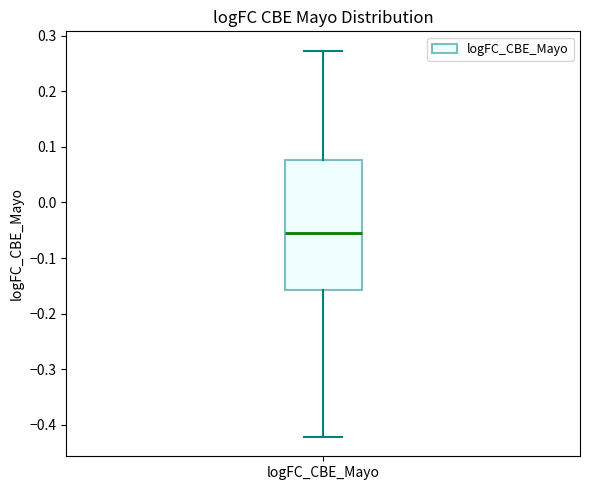

Read this box plot against the y-axis: the position of the median line, the range covered by the box, and the ends of both whiskers. The values are not printed on the chart, so give them approximately, as read against the axis.

median -0.05, box -0.16 to 0.08, whiskers -0.42 to 0.27